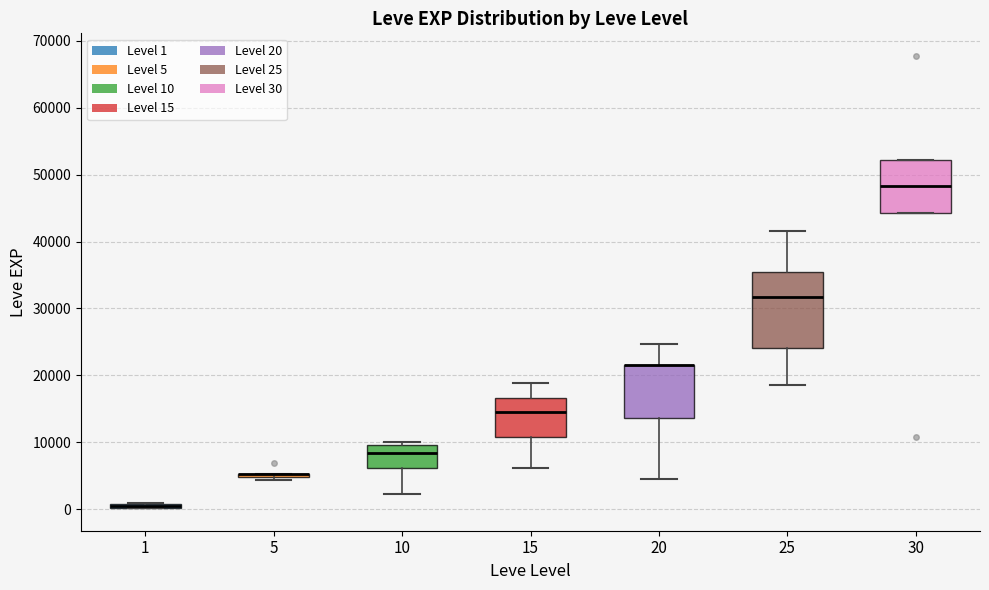

Where is the lower edge of the box at x = 15 on the y-axis? The values are not printed on the chart, so give them approximately, as read against the axis.

11000